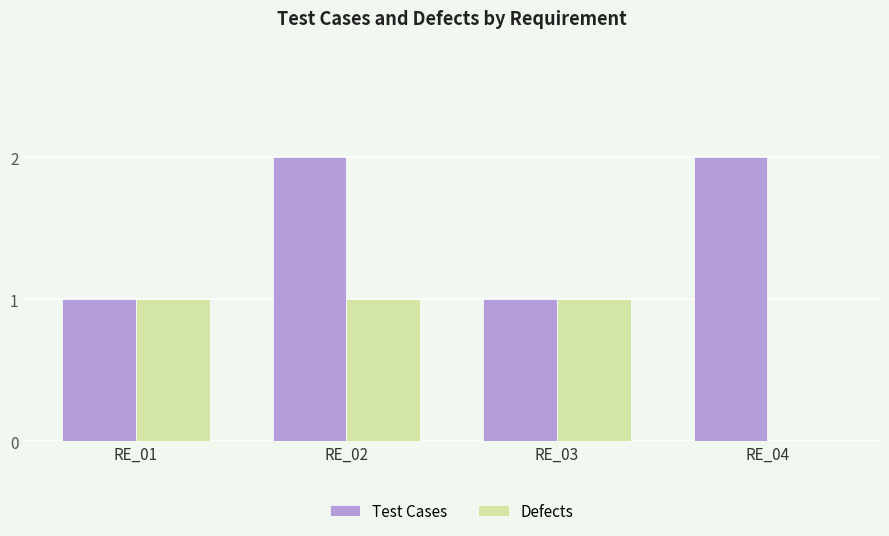

What is the sum of all Test Cases values?

6